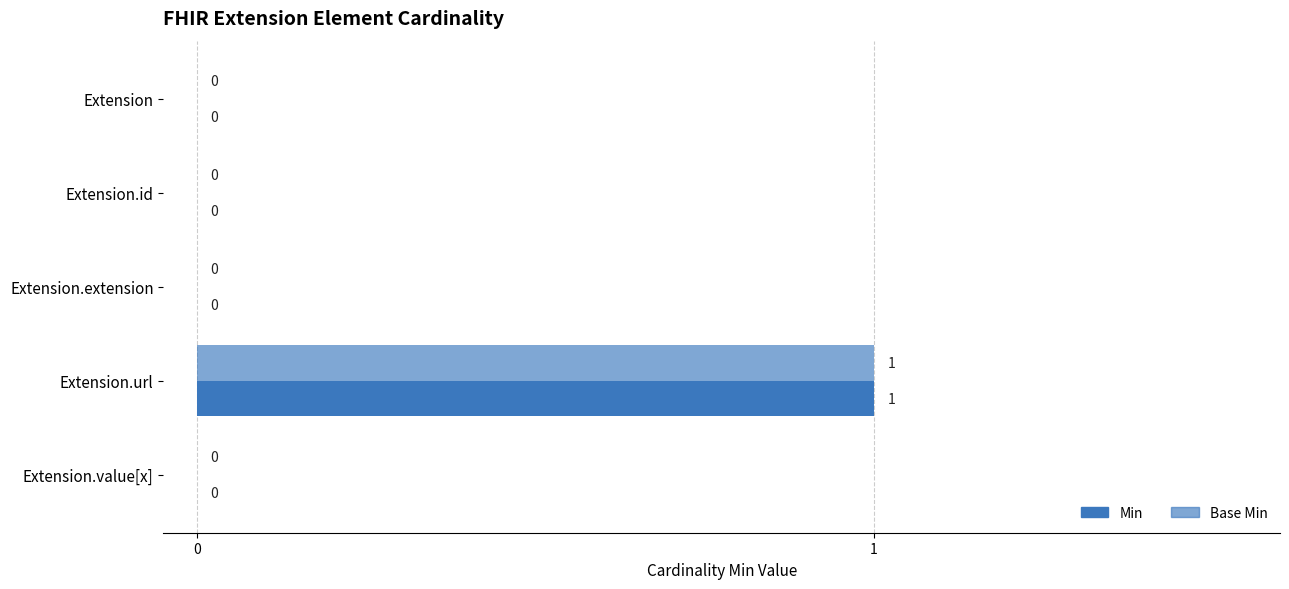

How many distinct data groups are displayed?

2